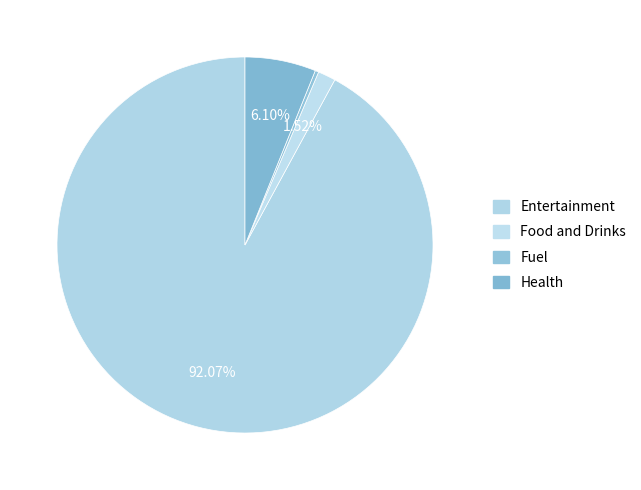

Is there any slice that represents more than half of the pie?

Yes